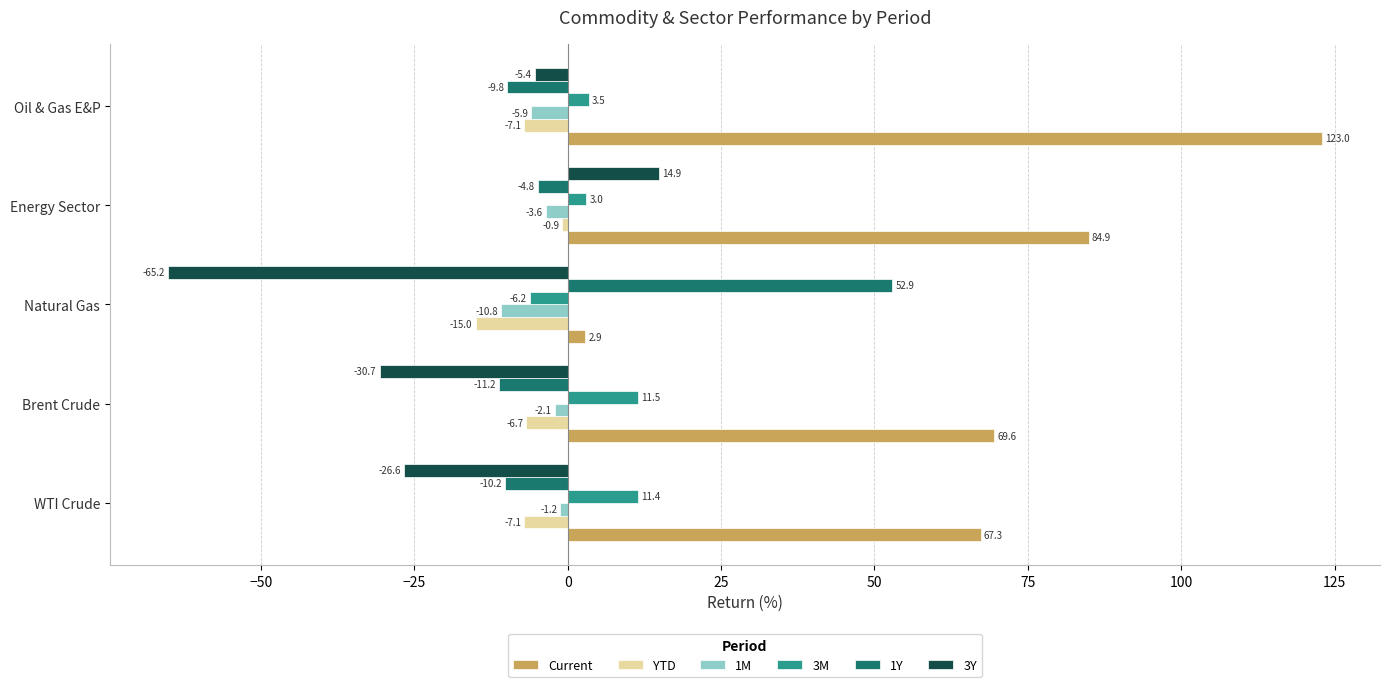

At which category is the sum across all series the highest?

Oil & Gas E&P